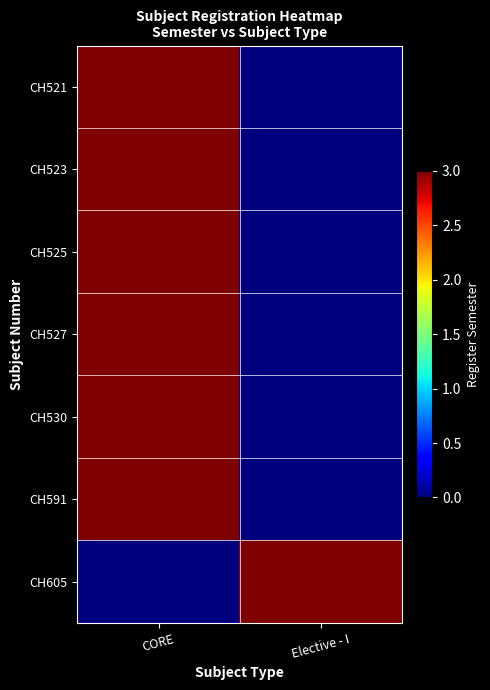

What is the difference between the highest and lowest values at CORE?

3